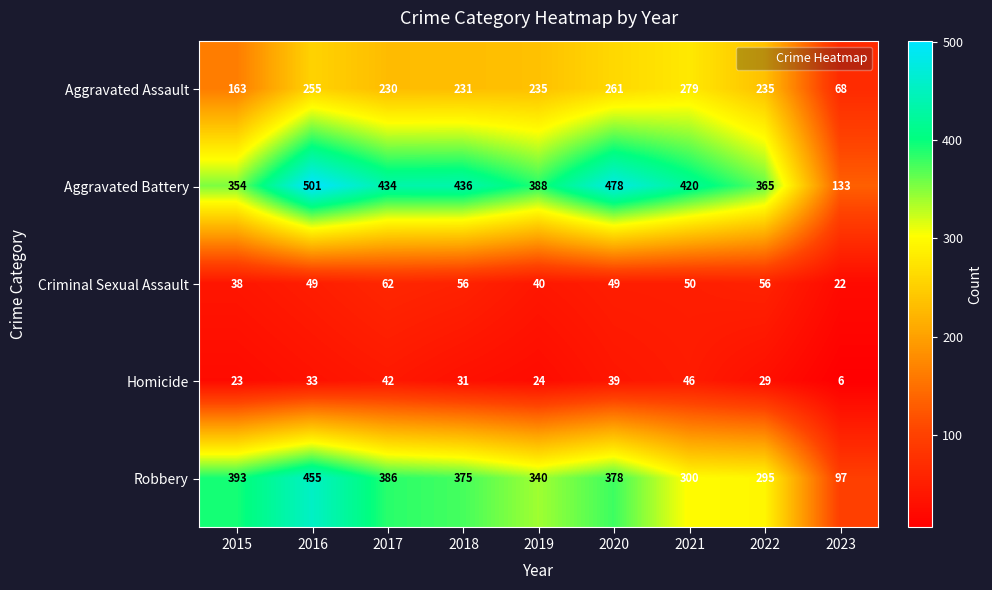

At which label is Aggravated Battery closest to 317?

2015